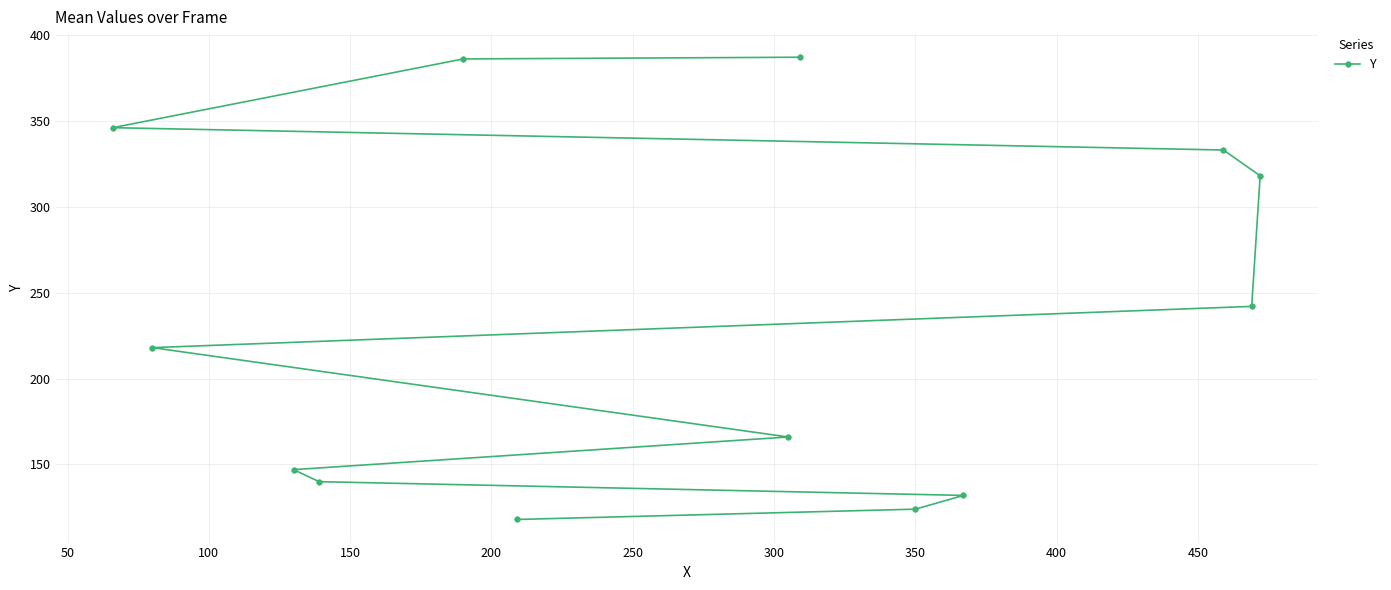

What is the maximum value shown in the chart?

387